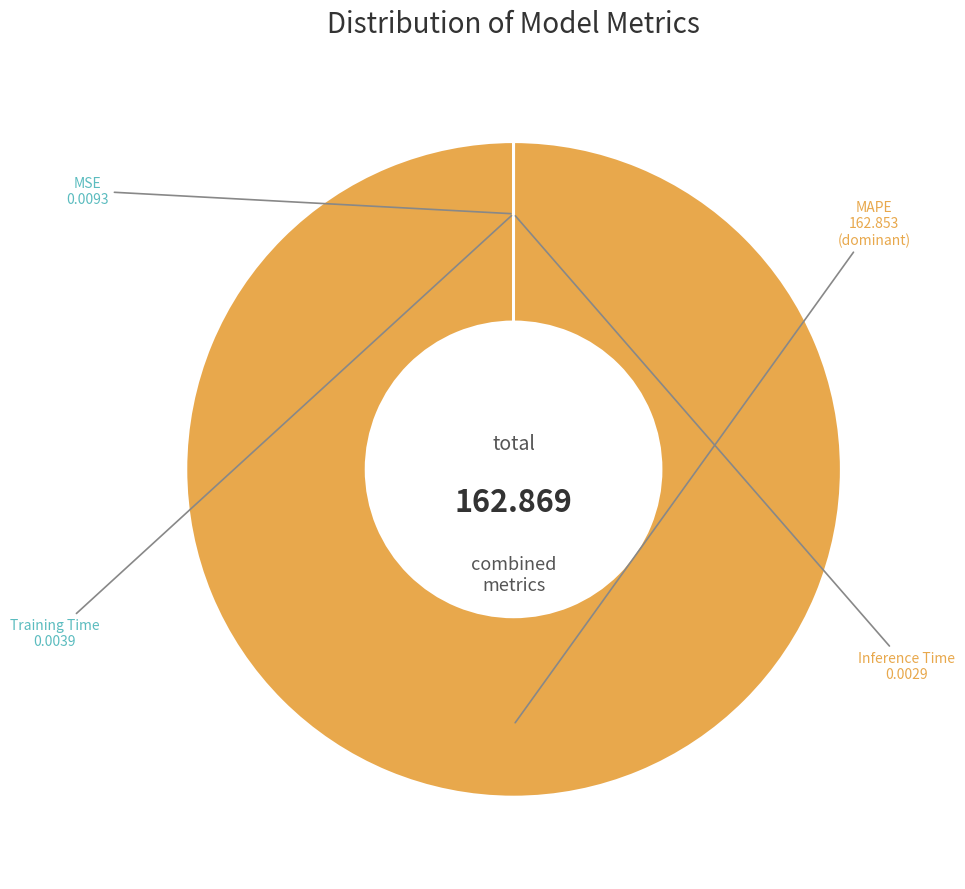

What is the largest slice in the pie chart?

MAPE